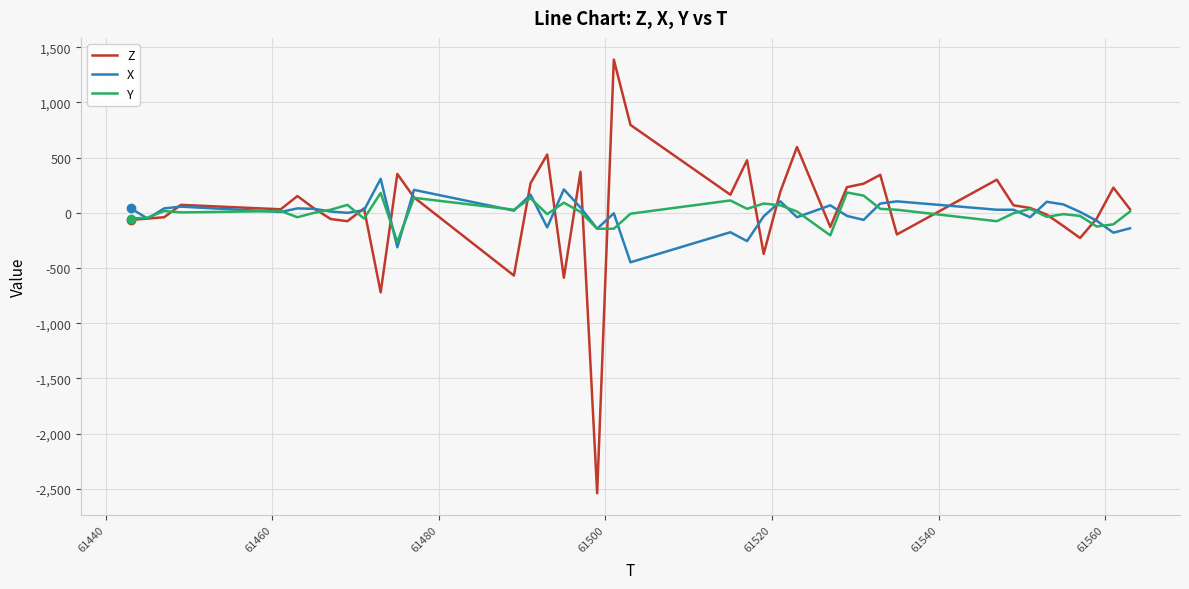

How many values in the X series are below 20?

20